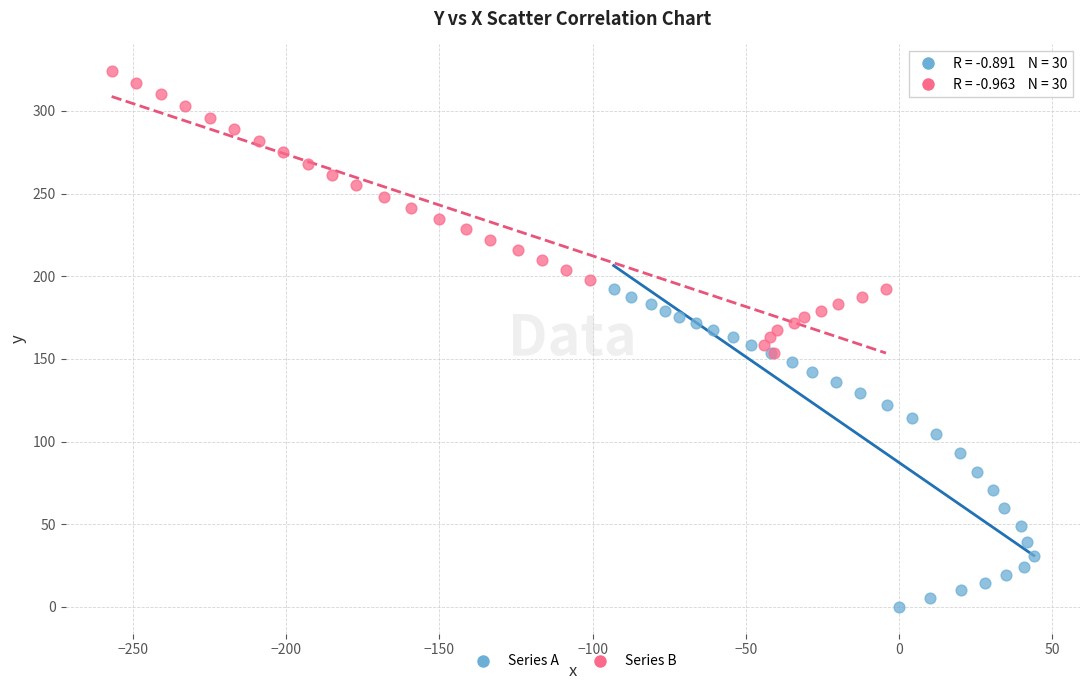

Which series contains the lowest Y value?

Series A